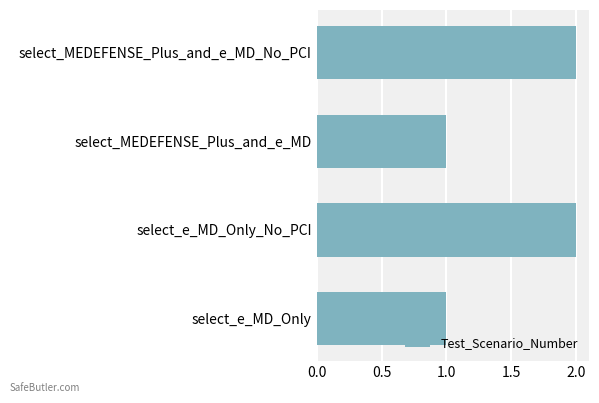

How many bars are there in total?

4